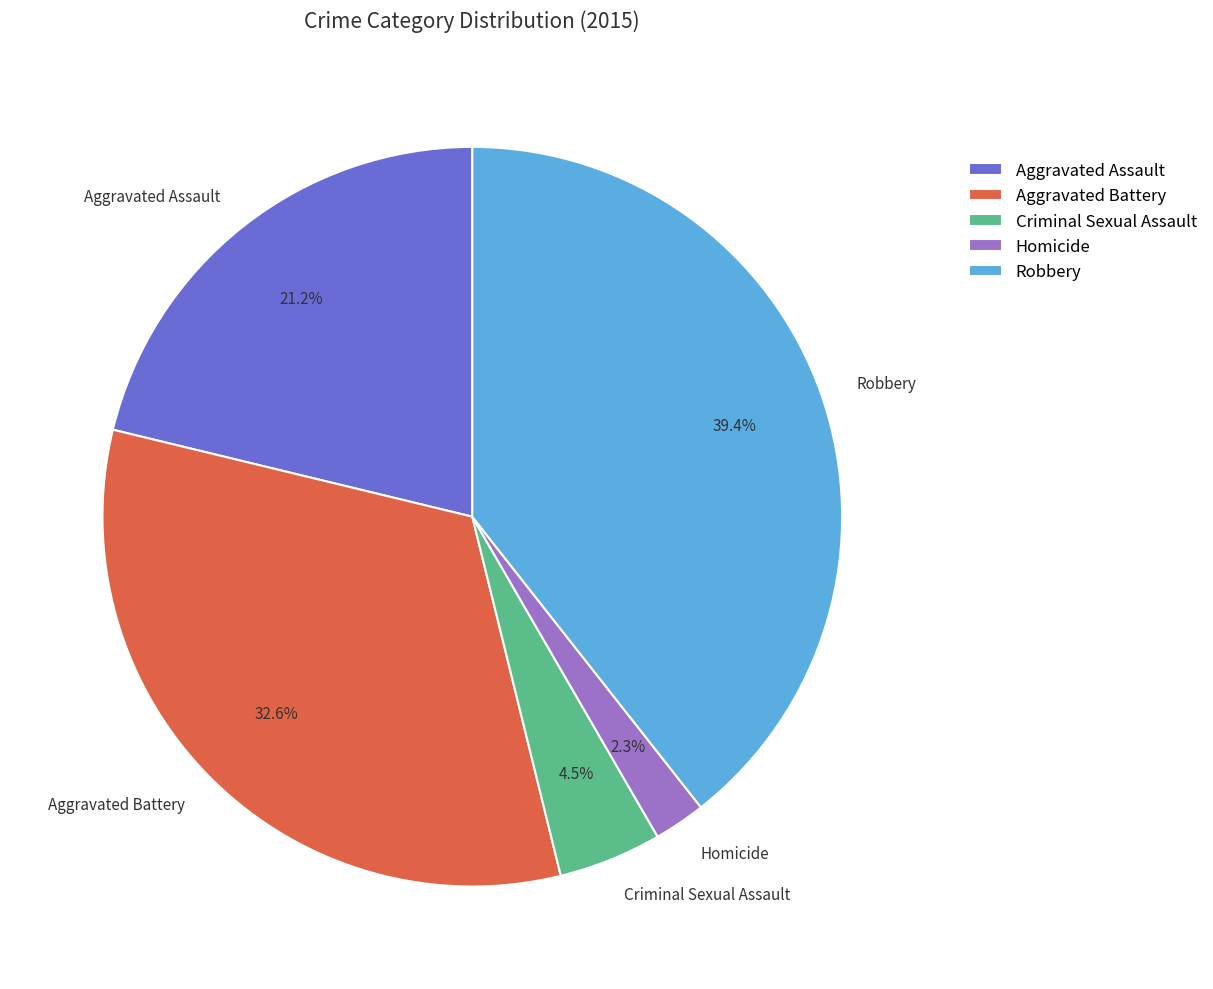

Approximately how many times larger is the value at Homicide compared to Criminal Sexual Assault?

0.5